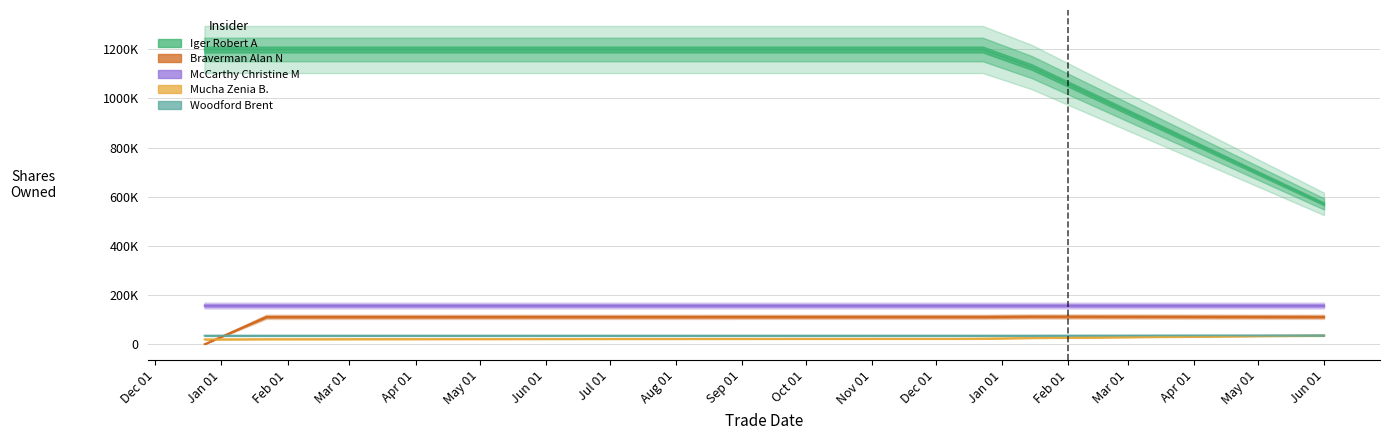

Does the chart display data point markers on the line(s)?

No